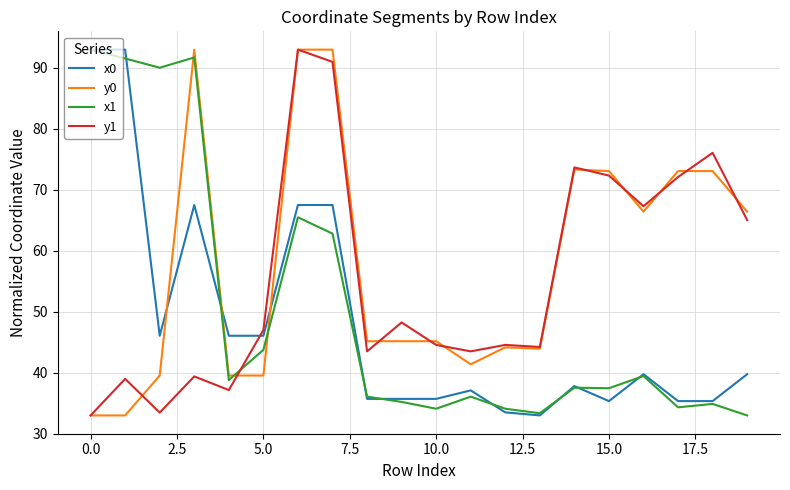

At how many categories does at least one series exceed 60?

12